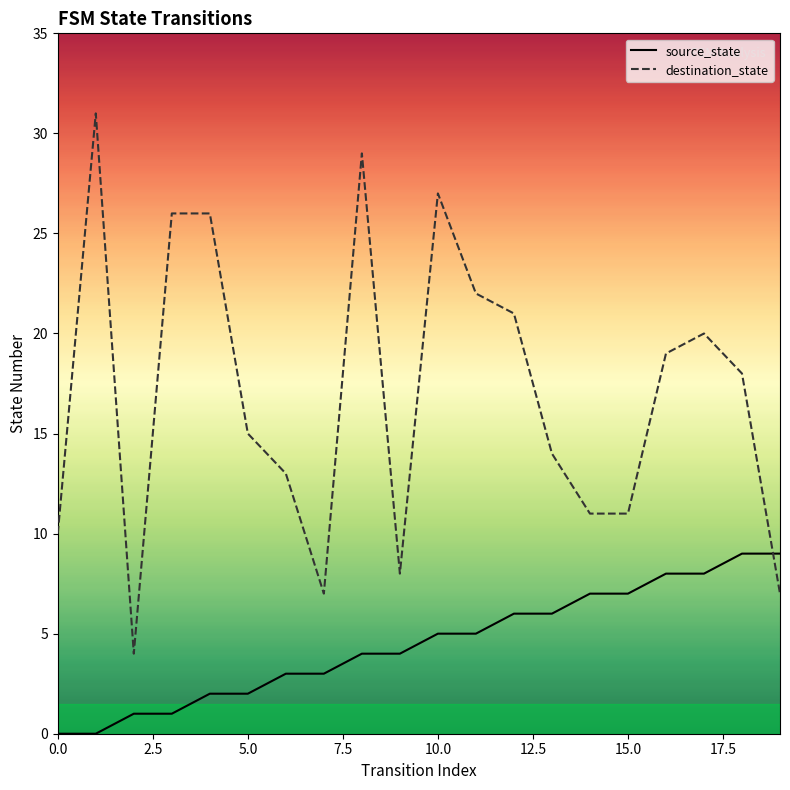

What is the difference between the source_state values at 17 and 18?

1